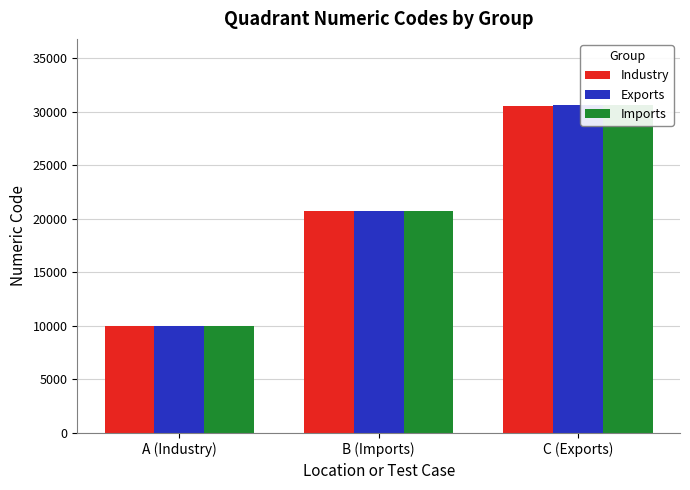

List the series in order of their peak value, lowest first.

Industry, Exports, Imports